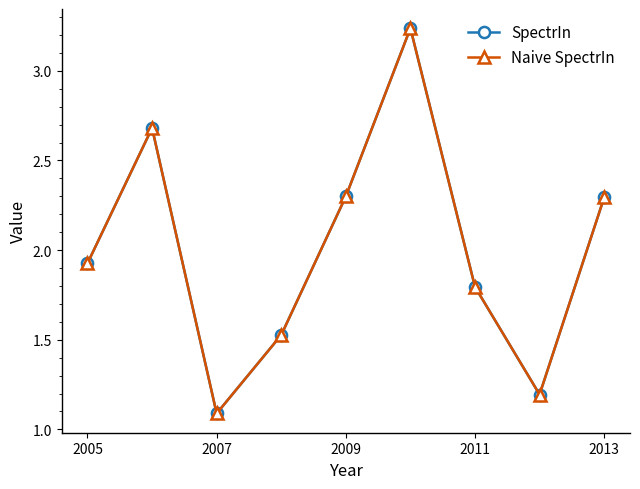

What is the sum of all SpectrIn values?

18.0